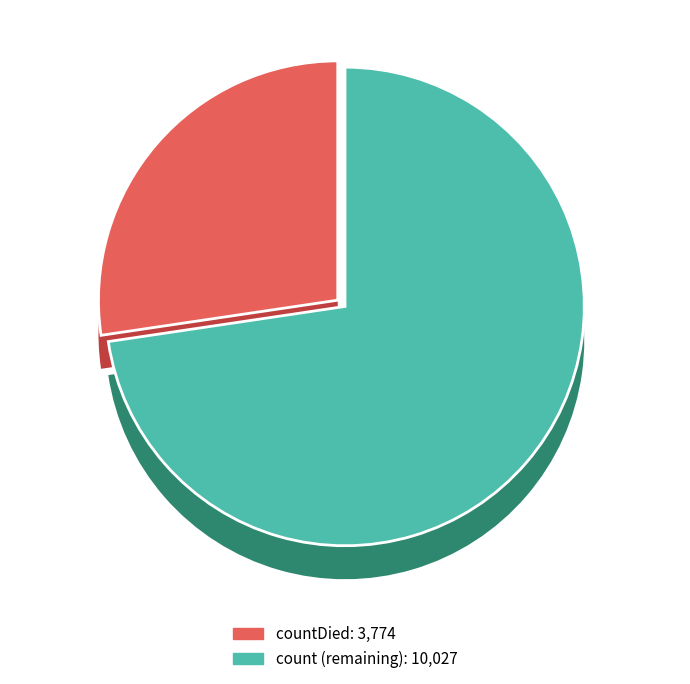

Do countDied and countDistinctHospno together represent more than half of the pie?

No